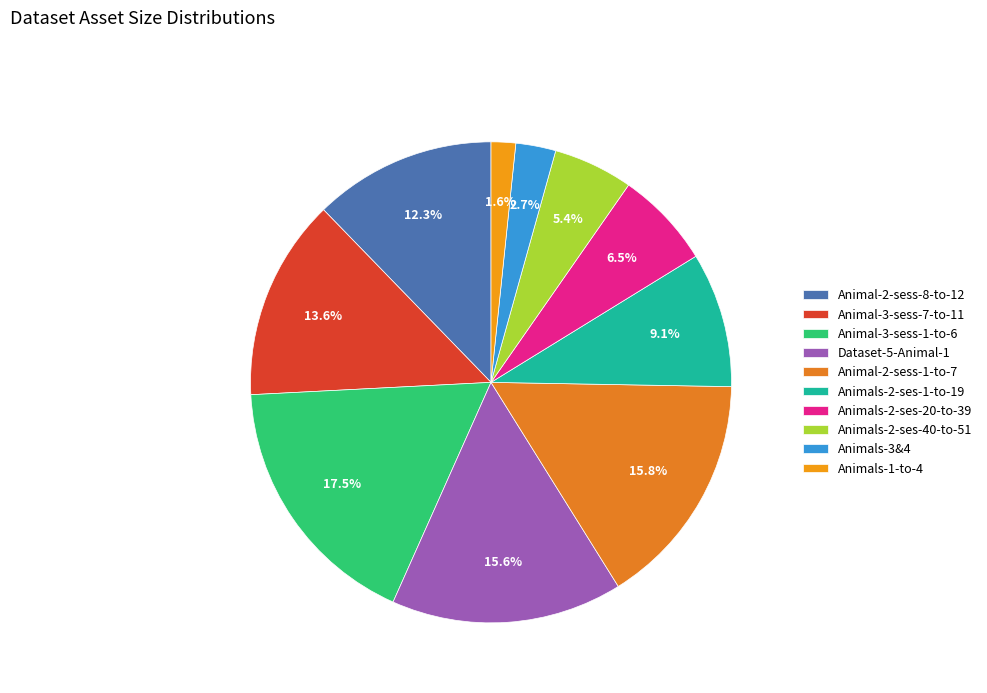

Which has a higher value, Animal-2-sess-1-to-7 or Animals-2-ses-1-to-19?

Animal-2-sess-1-to-7